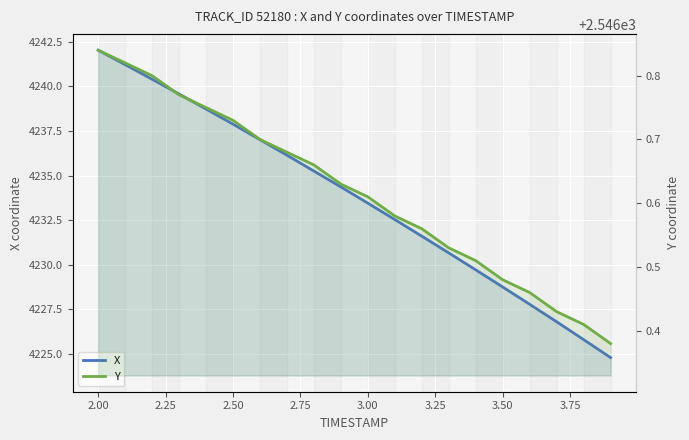

Count the number of data series in this chart.

2